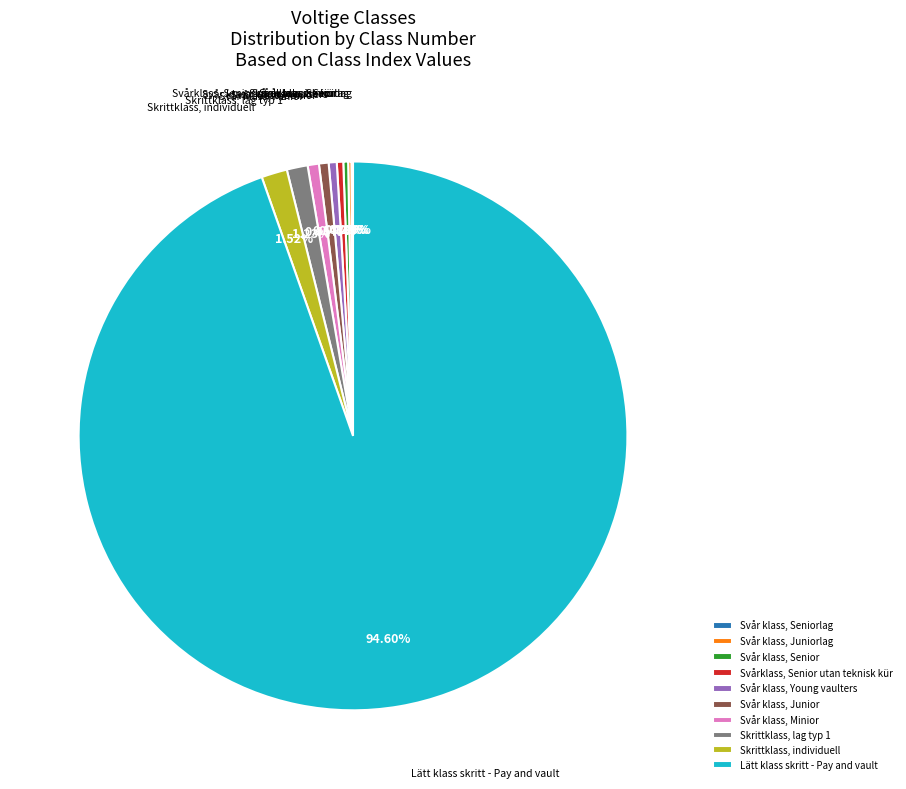

What is the majority slice?

Lätt klass skritt - Pay and vault